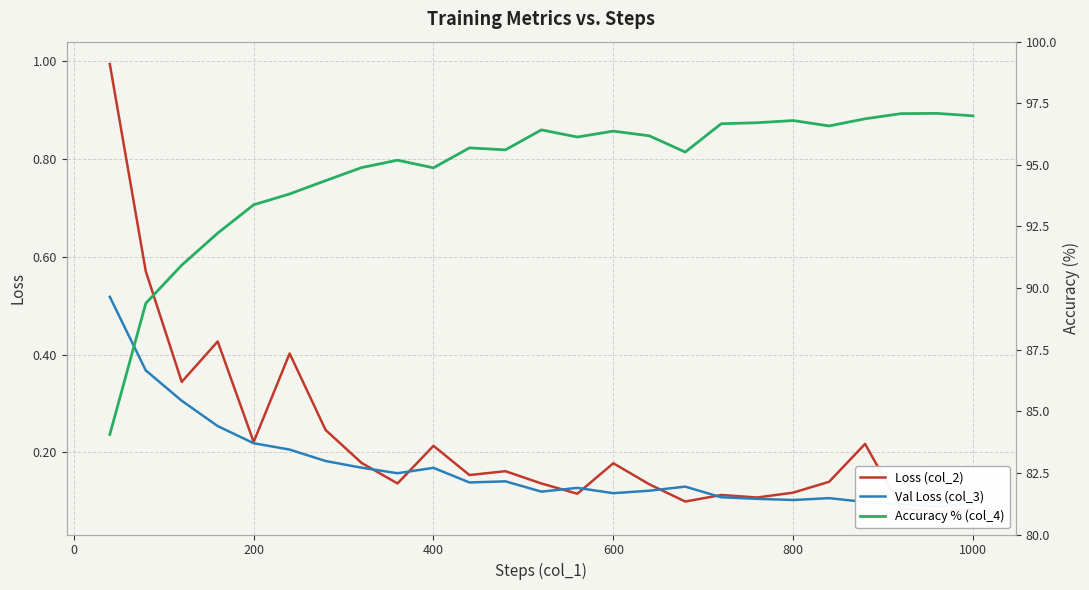

Reading left to right, what are all the values shown in this chart?

Loss (col_2): 1.0	0.6	0.3	0.4	0.2	0.4	0.2	0.2	0.1	0.2	0.2	0.2	0.1	0.1	0.2	0.1	0.1	0.1	0.1	0.1	0.1	0.2	0.1	0.1	0.1
Val Loss (col_3): 0.5	0.4	0.3	0.3	0.2	0.2	0.2	0.2	0.2	0.2	0.1	0.1	0.1	0.1	0.1	0.1	0.1	0.1	0.1	0.1	0.1	0.1	0.1	0.1	0.1
Accuracy % (col_4): 84.1	89.4	90.9	92.2	93.4	93.8	94.4	94.9	95.2	94.9	95.7	95.6	96.4	96.1	96.4	96.2	95.5	96.7	96.7	96.8	96.6	96.9	97.1	97.1	97.0